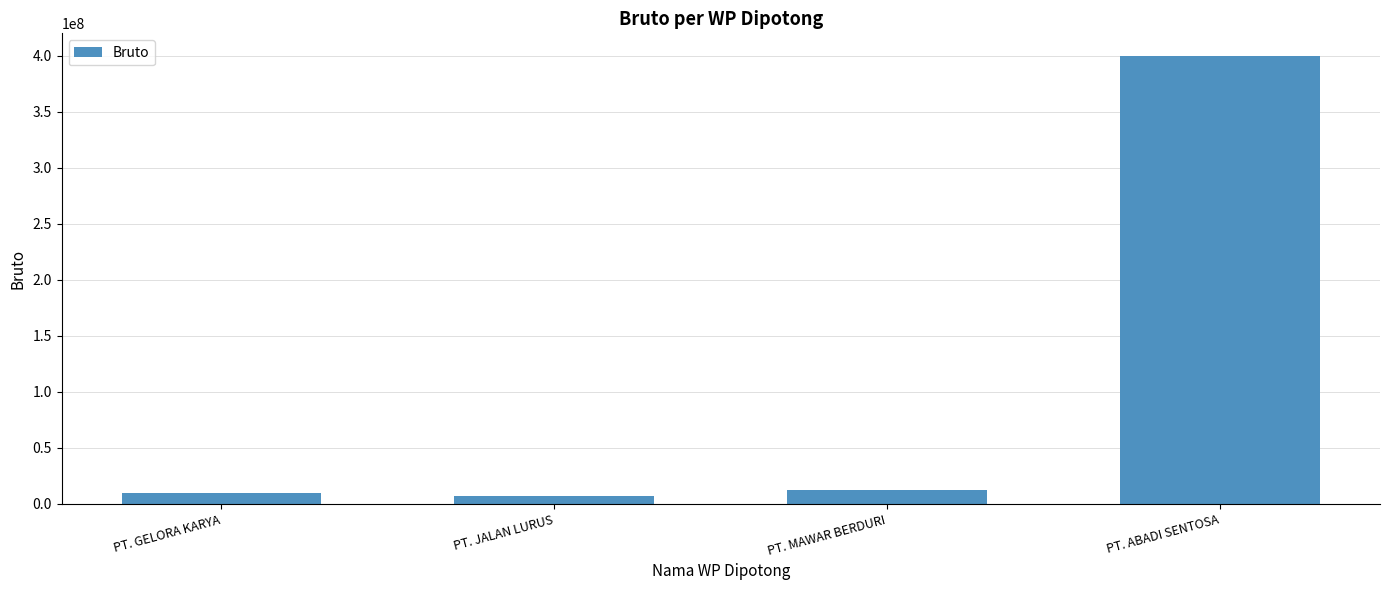

What is the change in value from PT. GELORA KARYA to PT. ABADI SENTOSA?

+390000000